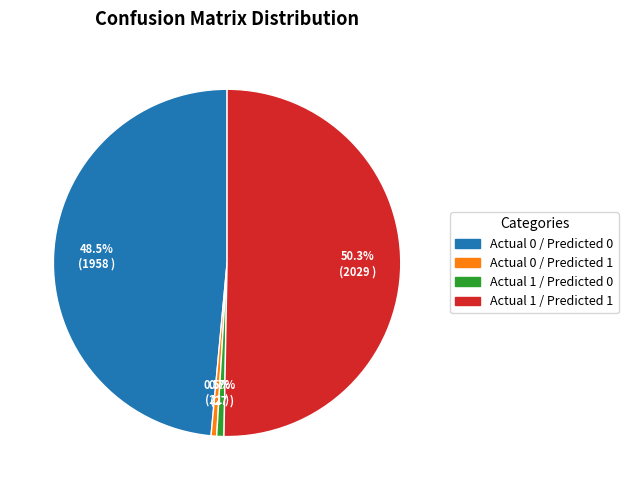

How many slices are in this pie chart?

4